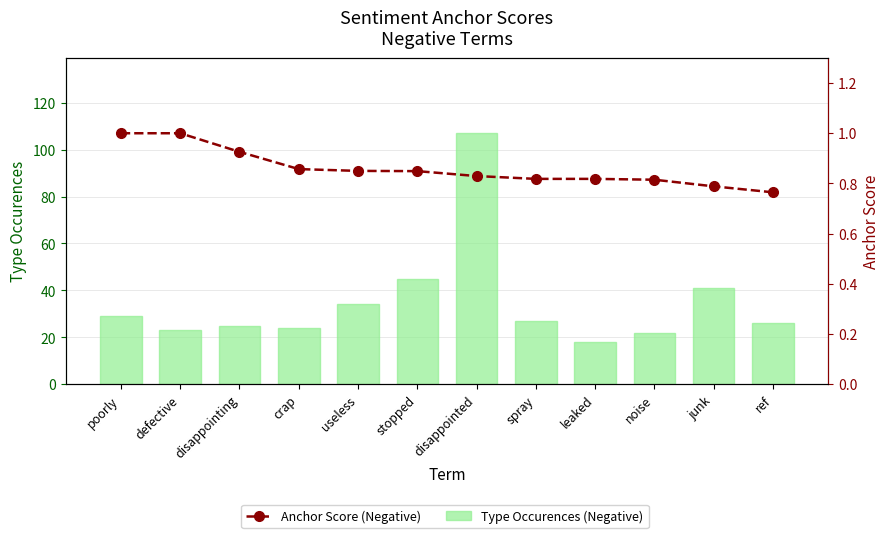

What is the difference between the Anchor Score (Negative) values at defective and useless?

0.2